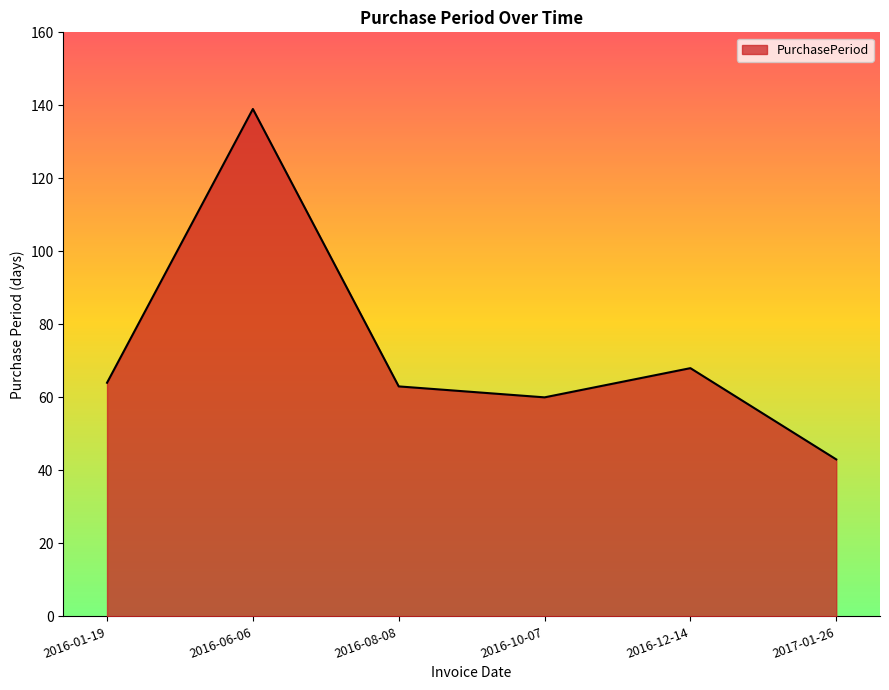

What is the change in value from 2016-08-08 to 2016-12-14?

+5